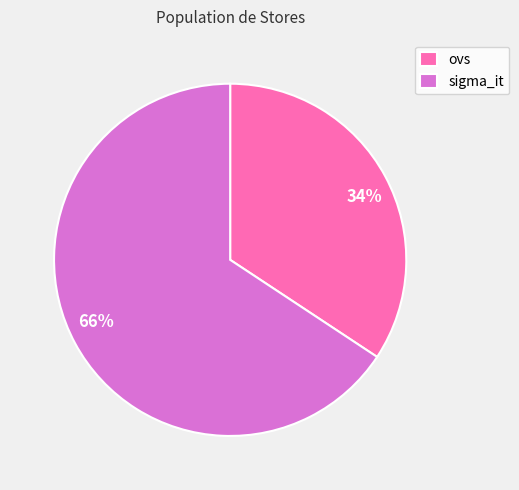

Which slice is the largest?

sigma_it